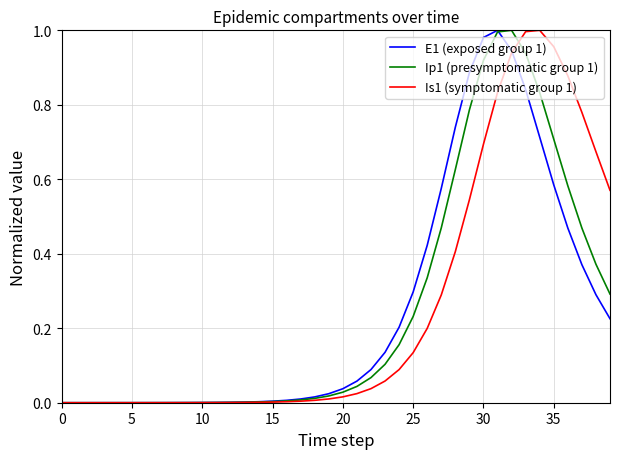

List the series in order of their overall mean, highest first.

Is1 (symptomatic group 1), Ip1 (presymptomatic group 1), E1 (exposed group 1)